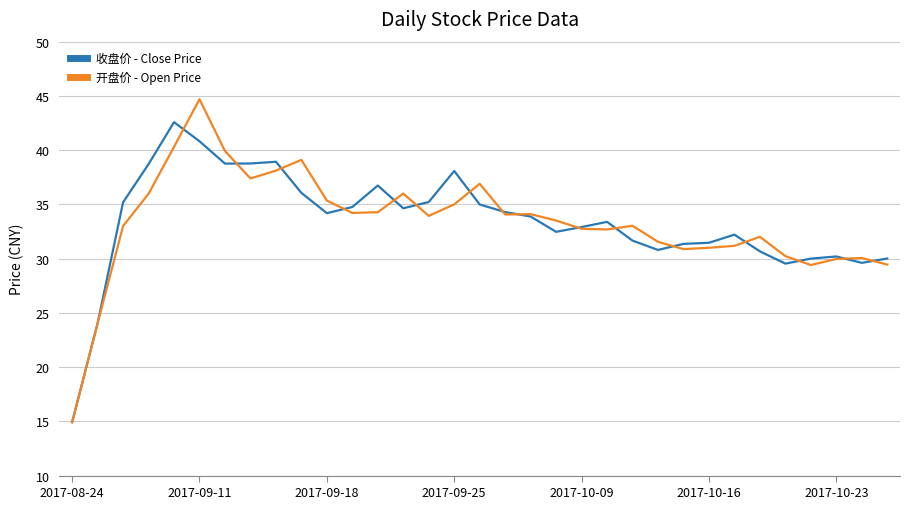

Which series has the largest range (max minus min)?

开盘价 - Open Price